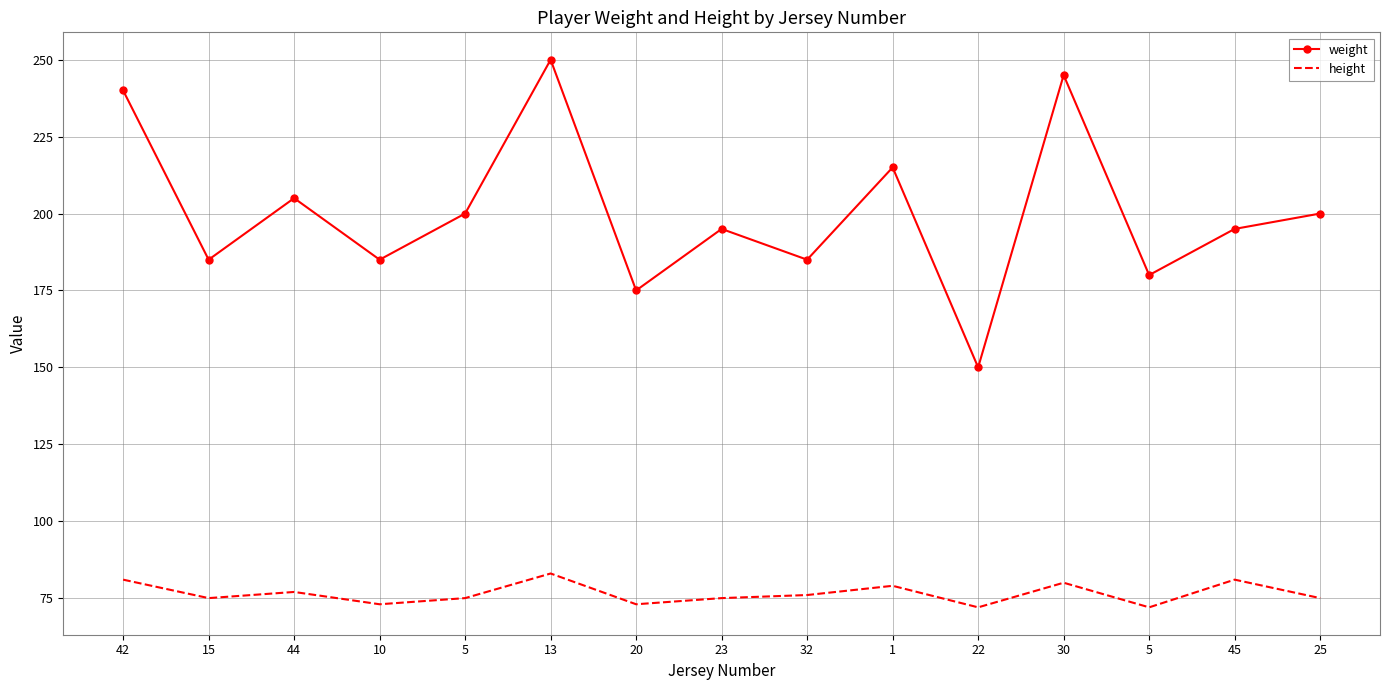

List the labels in order of height value, smallest first.

22, 5, 10, 20, 15, 5, 23, 25, 32, 44, 1, 30, 42, 45, 13